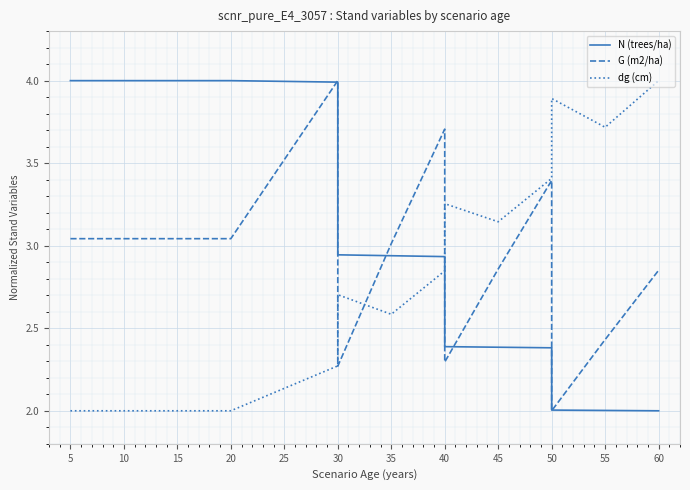

The value of G (m2/ha) at 10 is 5.3. True or false?

False